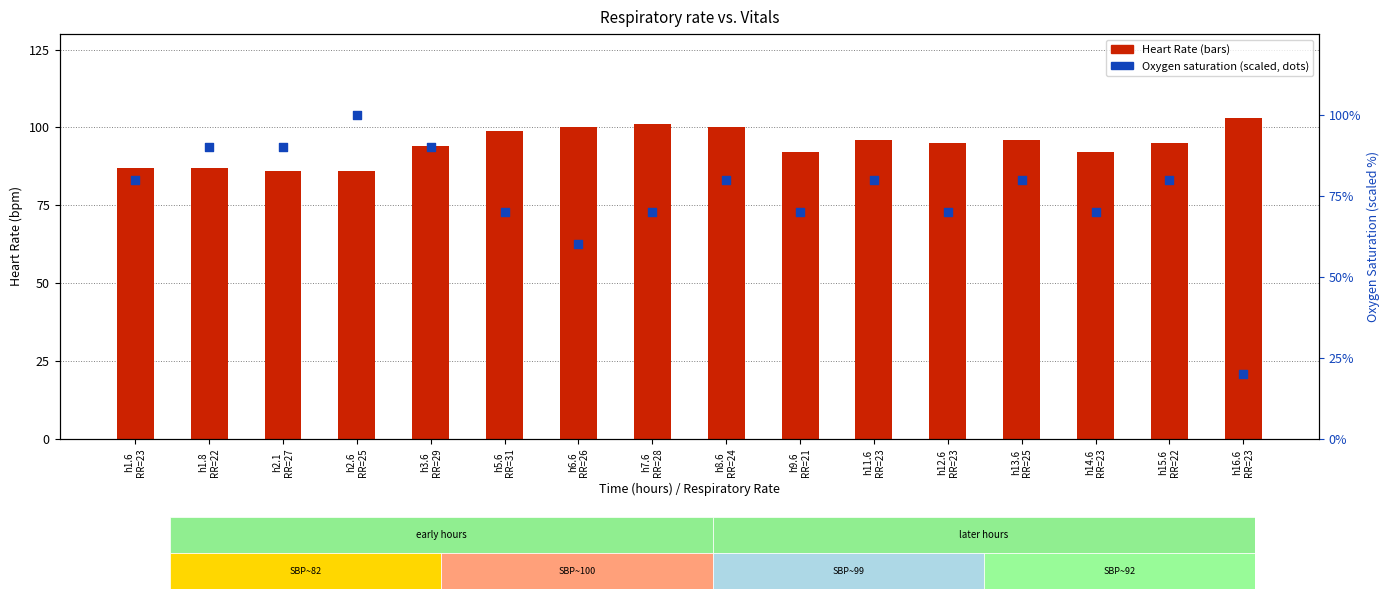

Is the value of Heart Rate at h14.6
RR=23 greater than the value of Oxygen saturation at h8.6
RR=24?

Yes